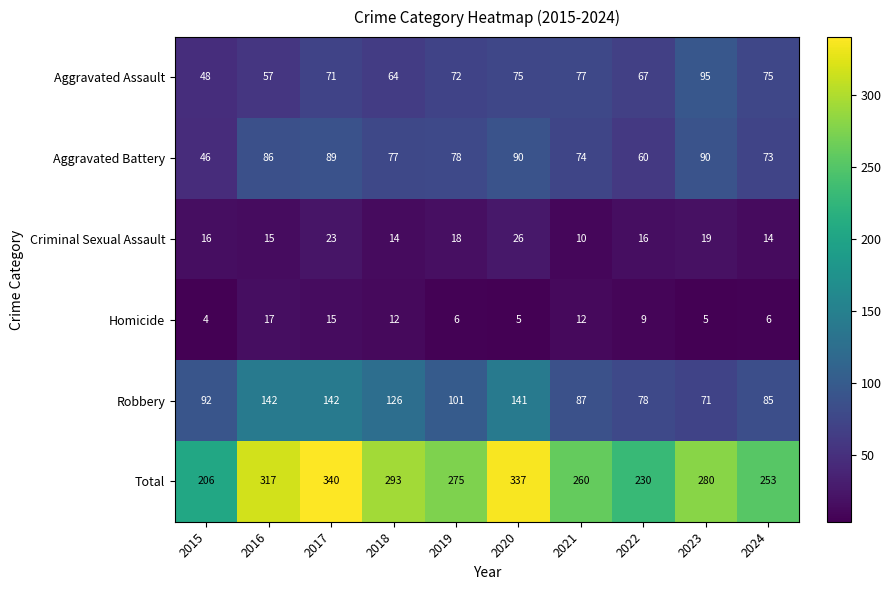

Which series has the largest total across all categories?

Total